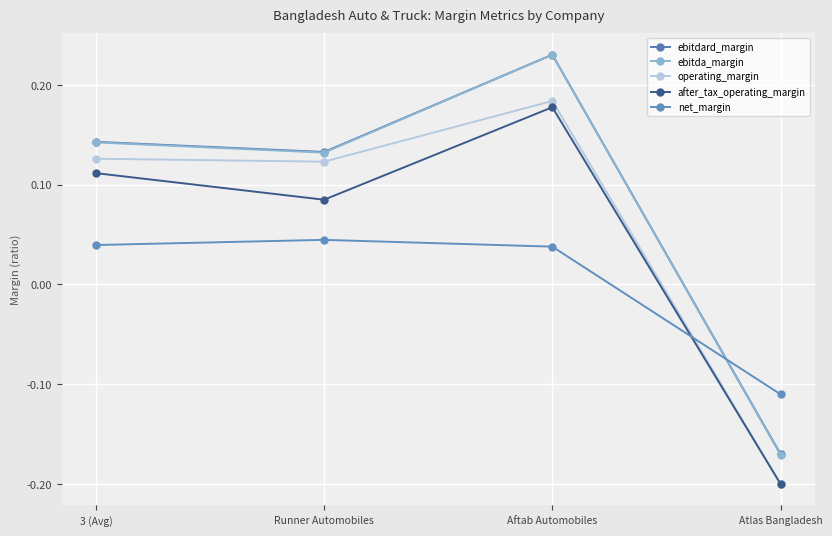

How many positive values does the after_tax_operating_margin series have?

3